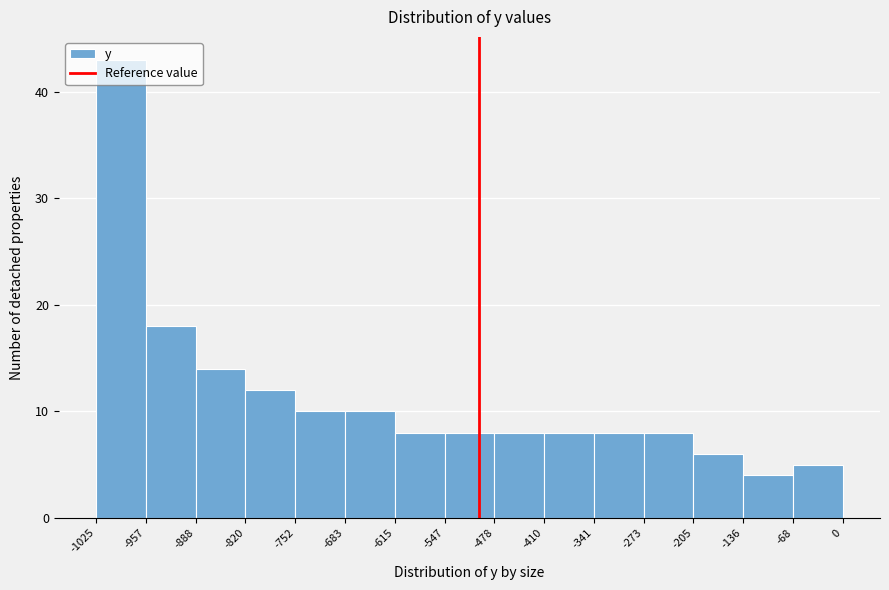

How tall is the bar that spans -752 to -683 on the x-axis? The values are not printed on the chart, so give them approximately, as read against the axis.

10